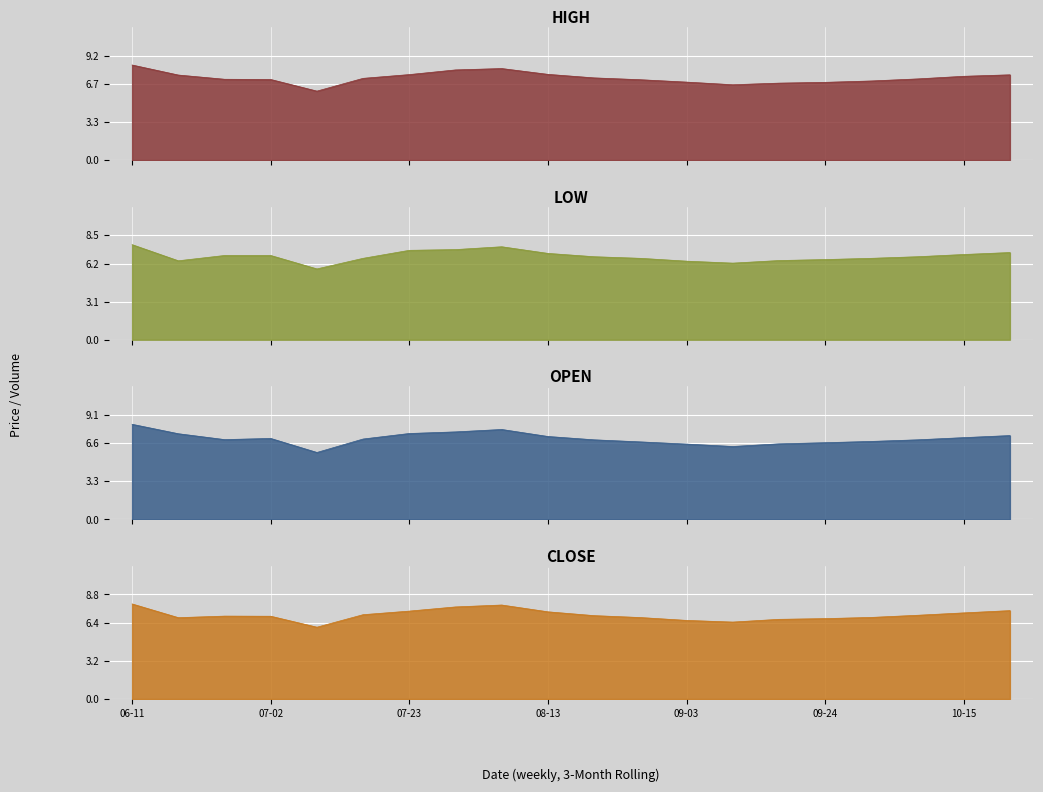

At which label does open reach its minimum?

2024-07-09